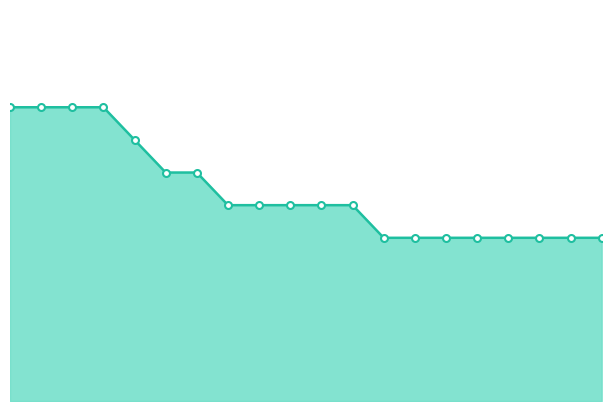

Is this an area chart (filled region under the line)?

Yes